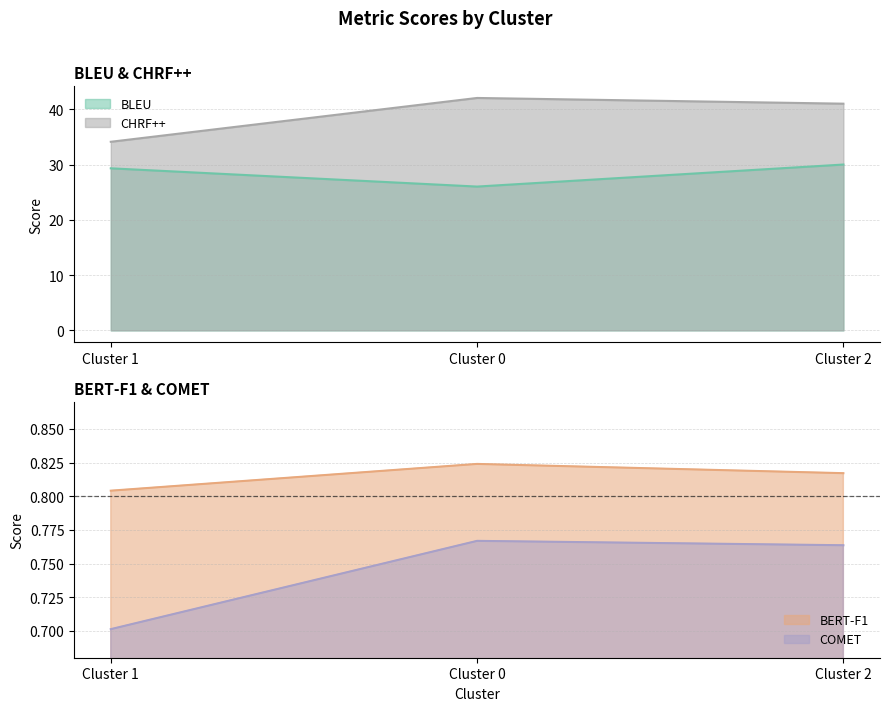

List the labels in order of BLEU value, largest first.

Cluster 2, Cluster 1, Cluster 0